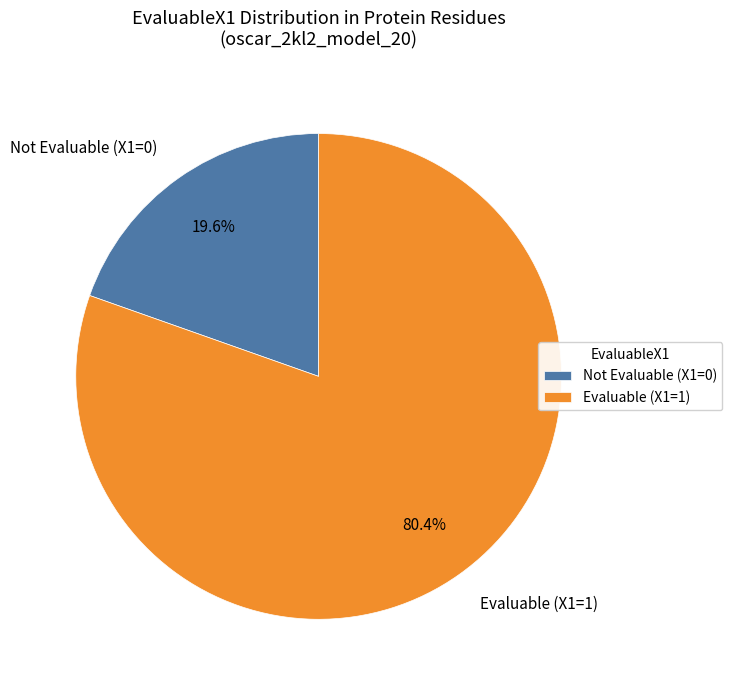

How much of the chart is everything except Evaluable (X1=1)?

19.6%